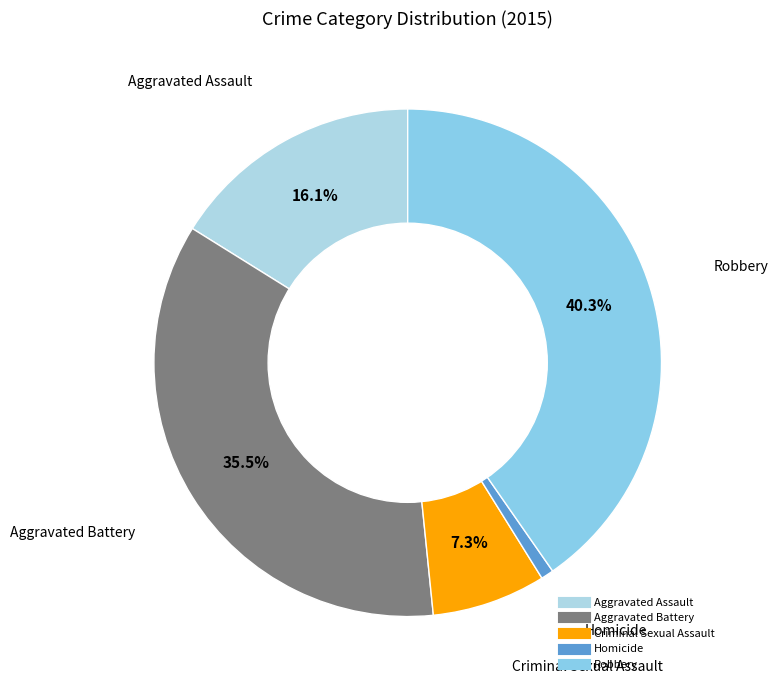

Which category has the smallest portion of the pie?

Homicide